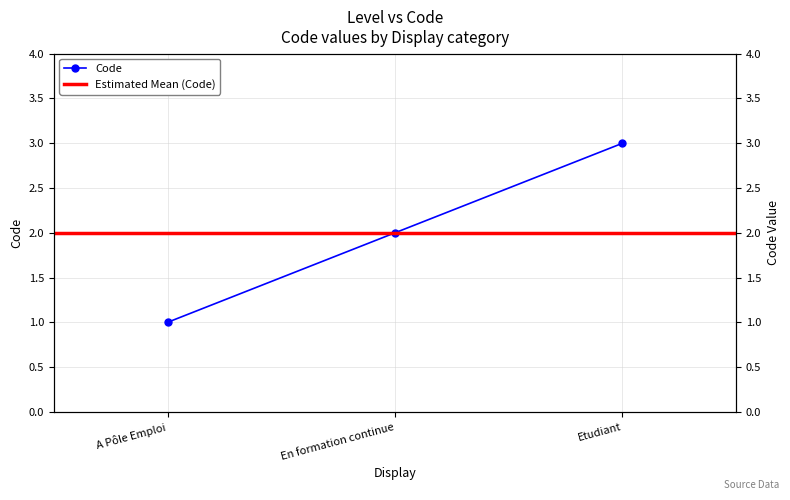

Is it true that the value at En formation continue is 1?

False